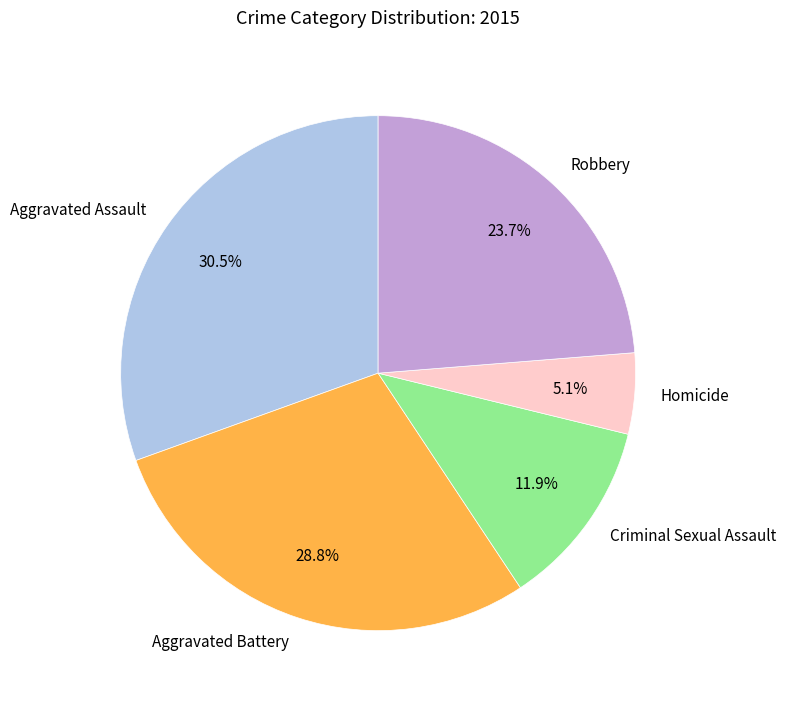

What percentage is the Aggravated Battery slice, to the nearest percent?

29%